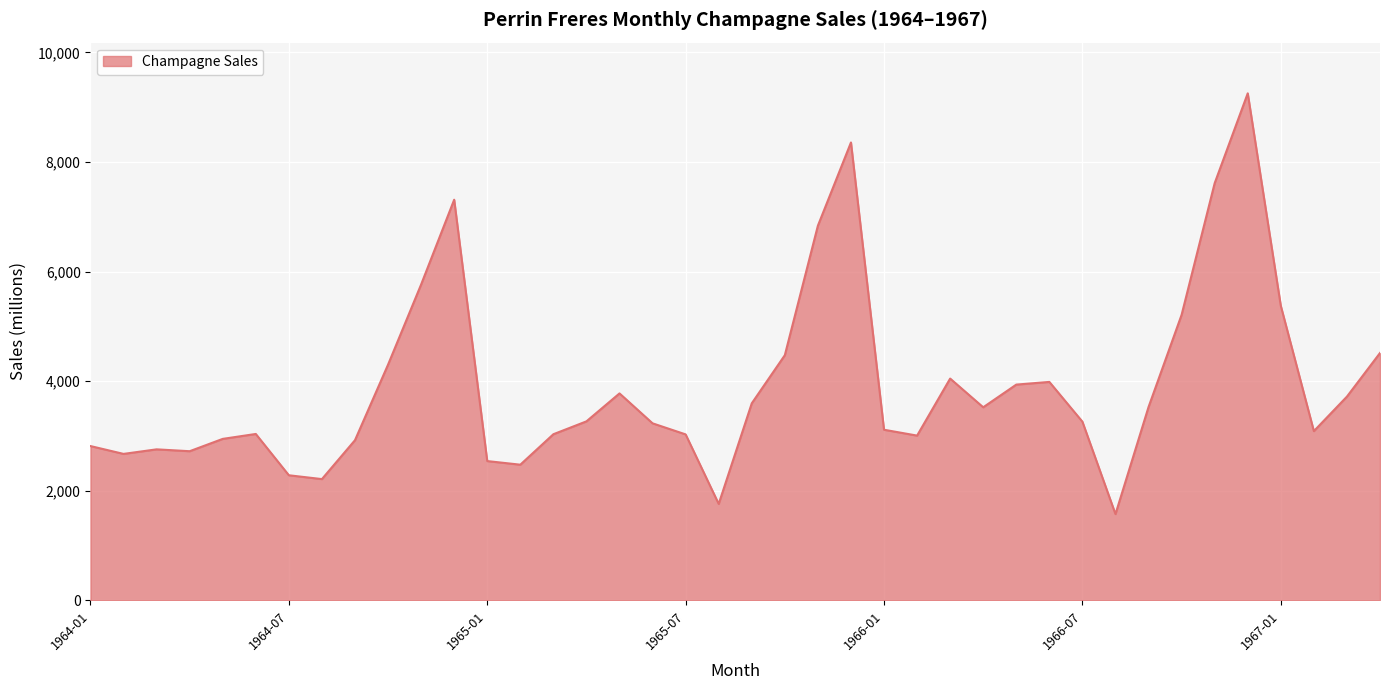

What is the minimum value shown in the chart?

1573